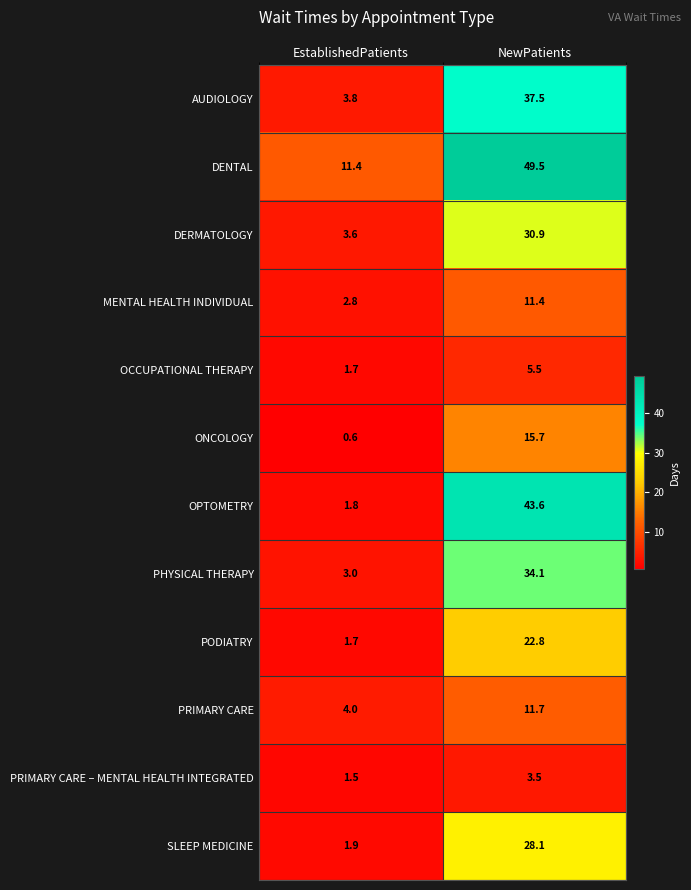

Which category has the lowest value across all series?

EstablishedPatients